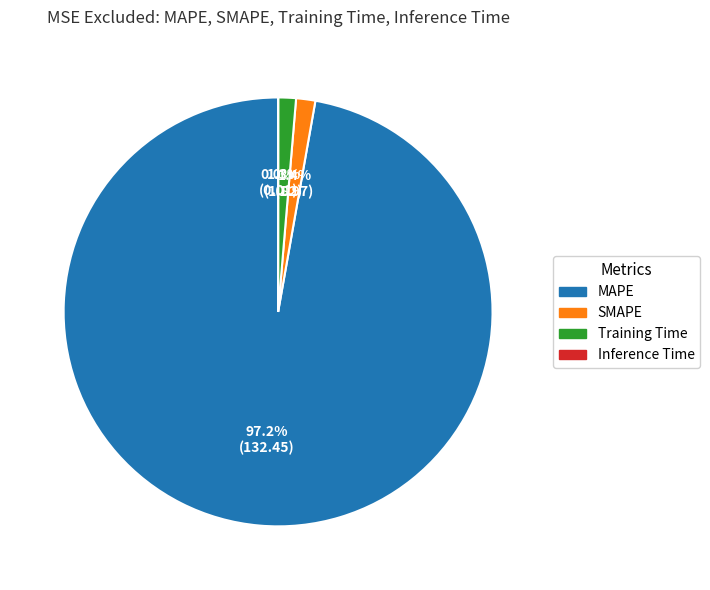

To the nearest percent, what is the average slice percentage?

25%